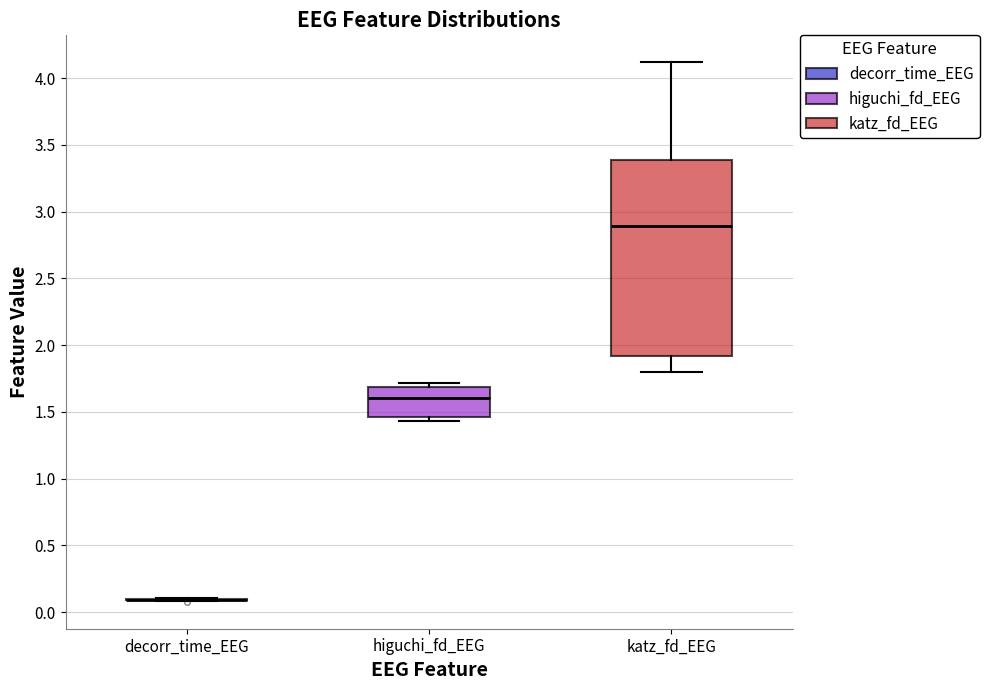

Where is the lower edge of the box for higuchi_fd_EEG on the y-axis? The values are not printed on the chart, so give them approximately, as read against the axis.

1.45